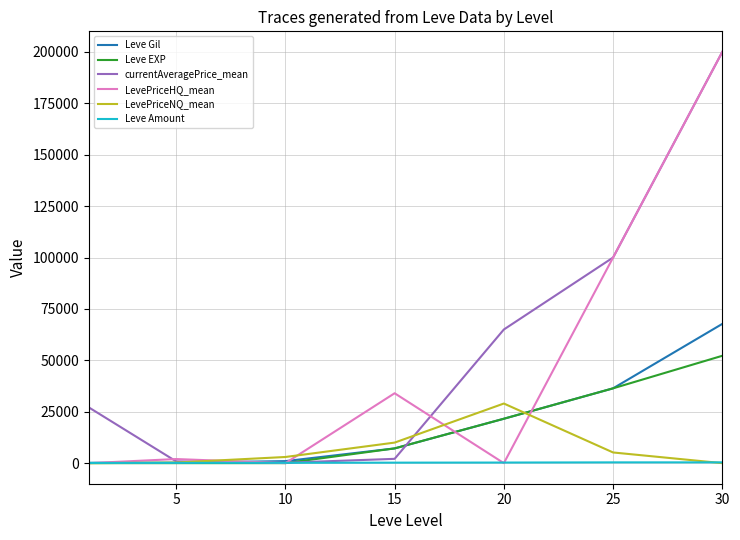

What is the highest value of the LevePriceNQ_mean series?

29000